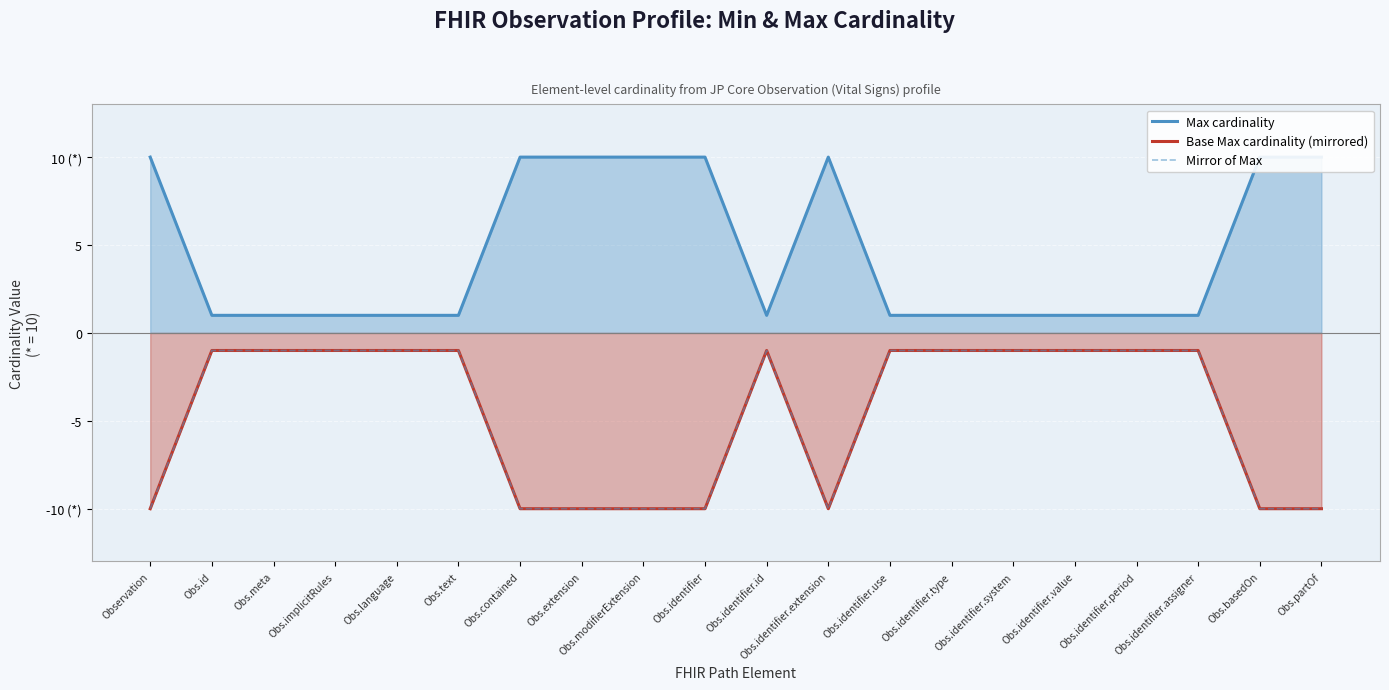

Where is the first local minimum for Base Max cardinality (mirrored)?

Obs.identifier.extension